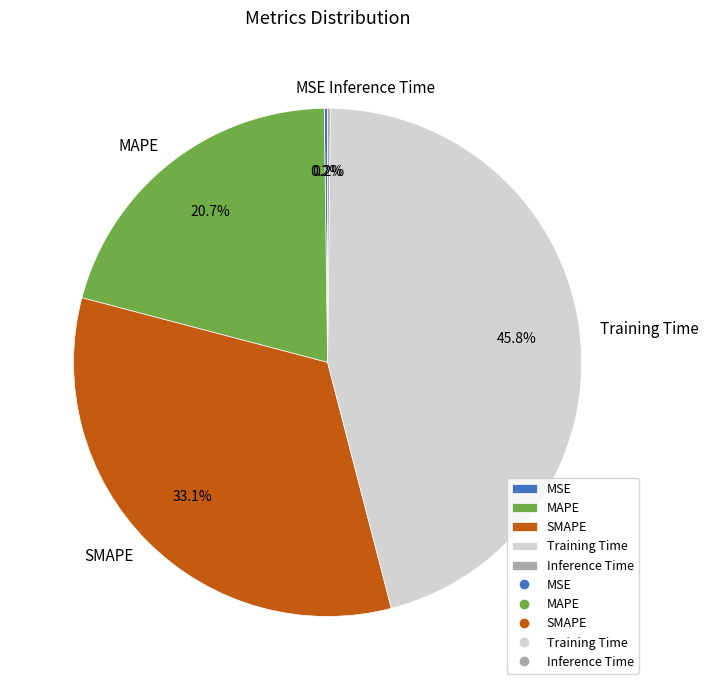

Does SMAPE account for over 50% of the chart?

No